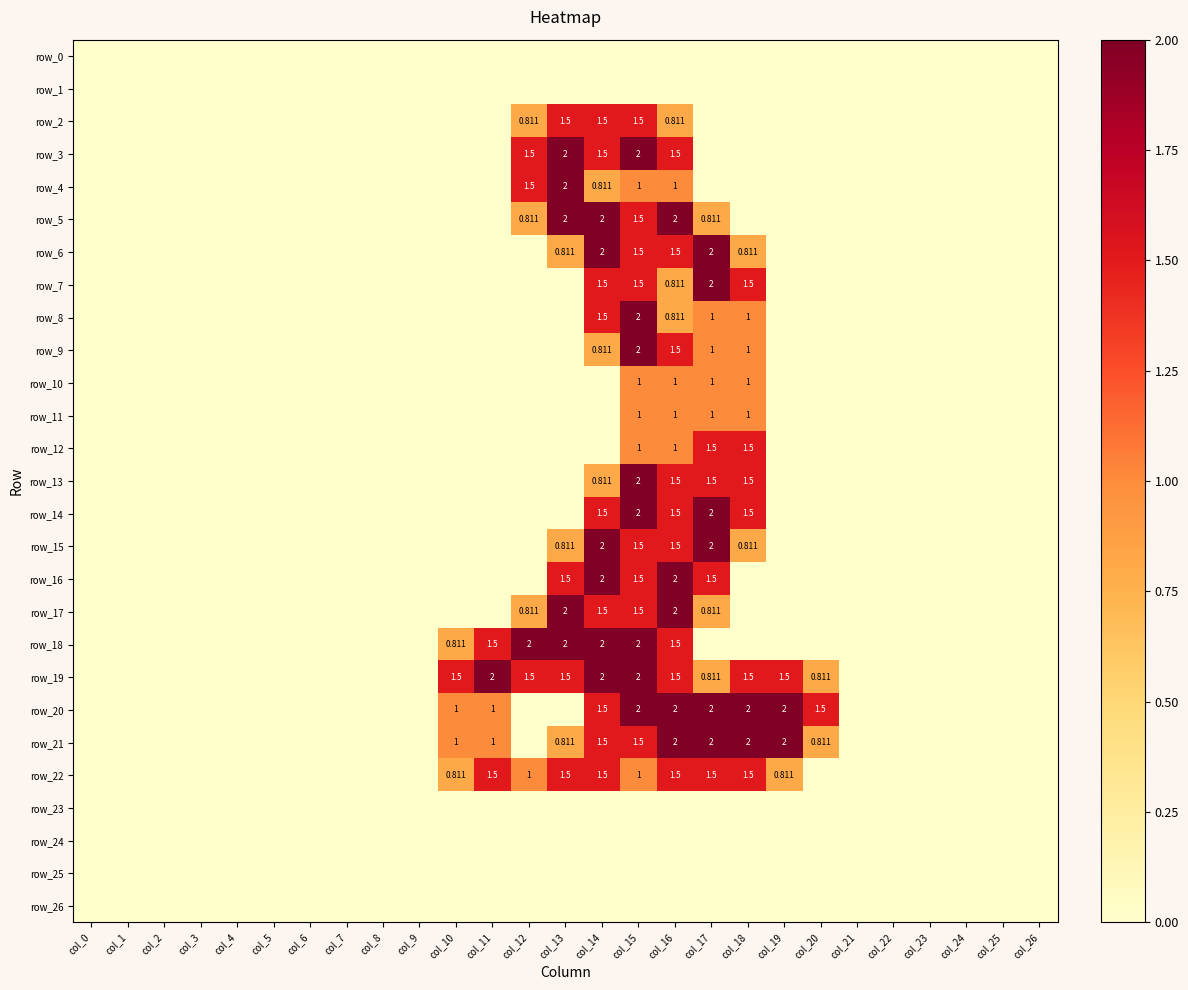

Which category has the highest value across all series?

col_13